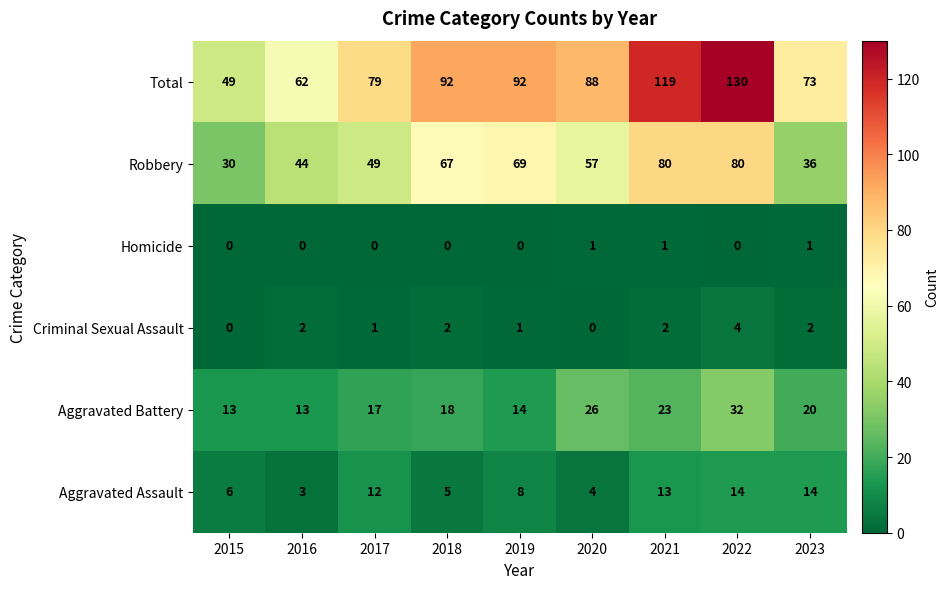

Which category has the highest value in the Aggravated Battery series?

2022